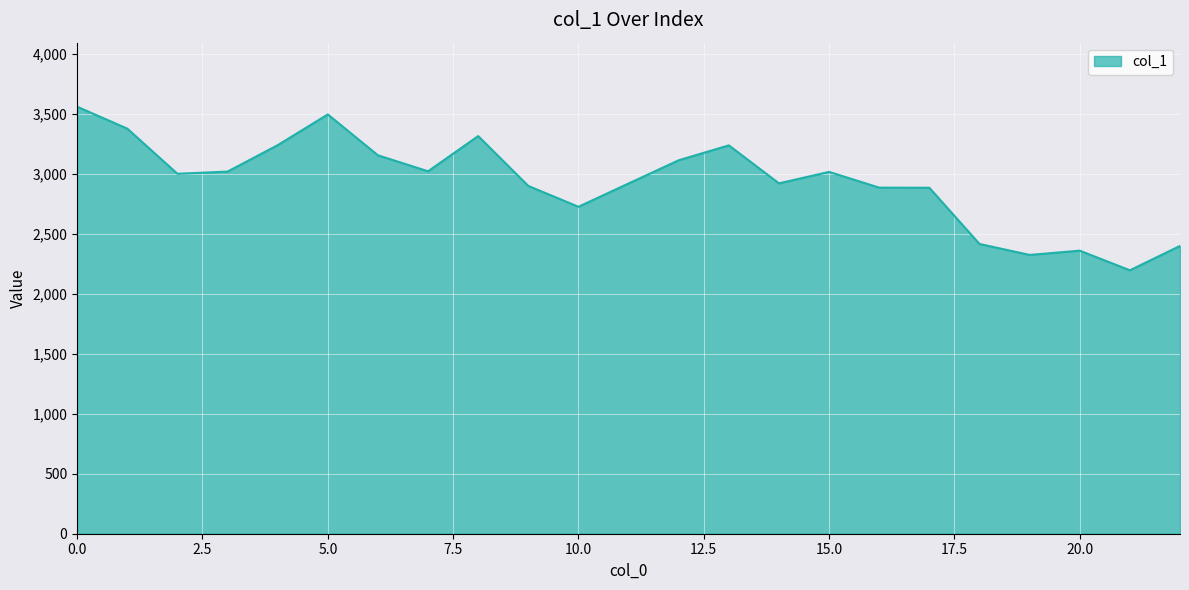

What is the minimum value shown in the chart?

2194.3